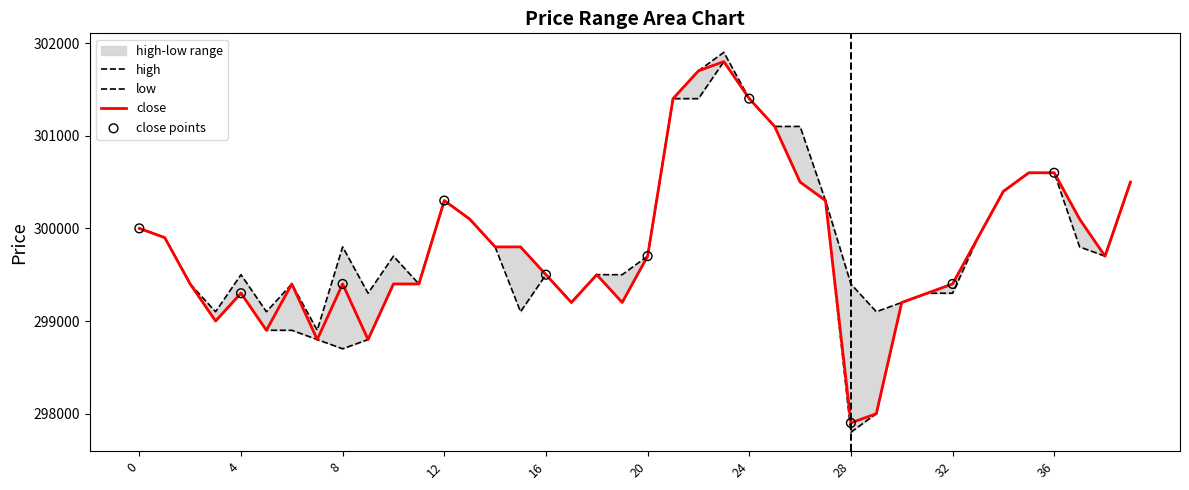

Which series contains the highest Y value?

high